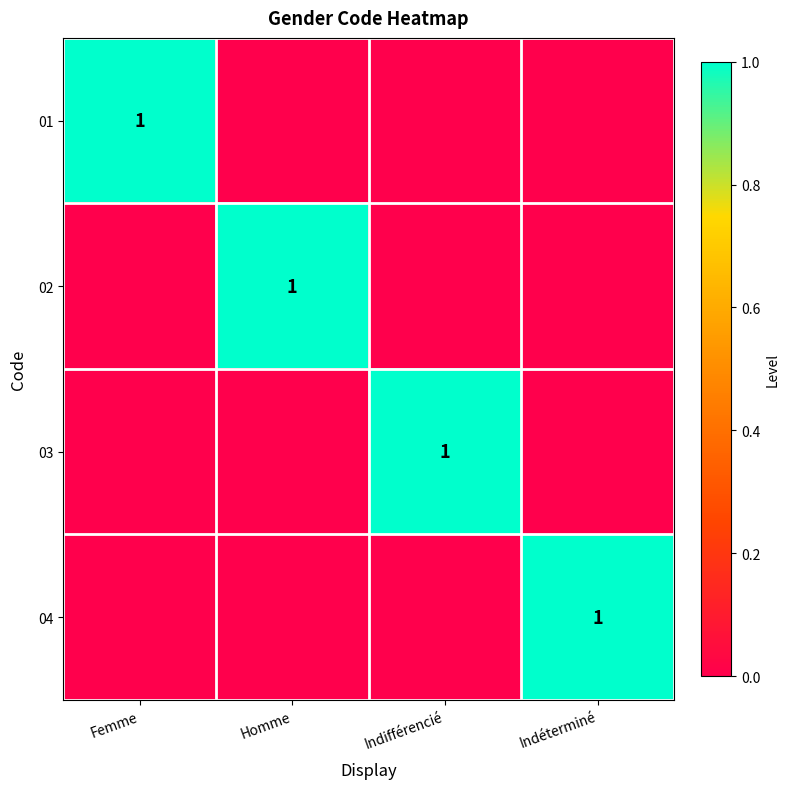

True or false: 04 has a value of 2 at Indéterminé.

False